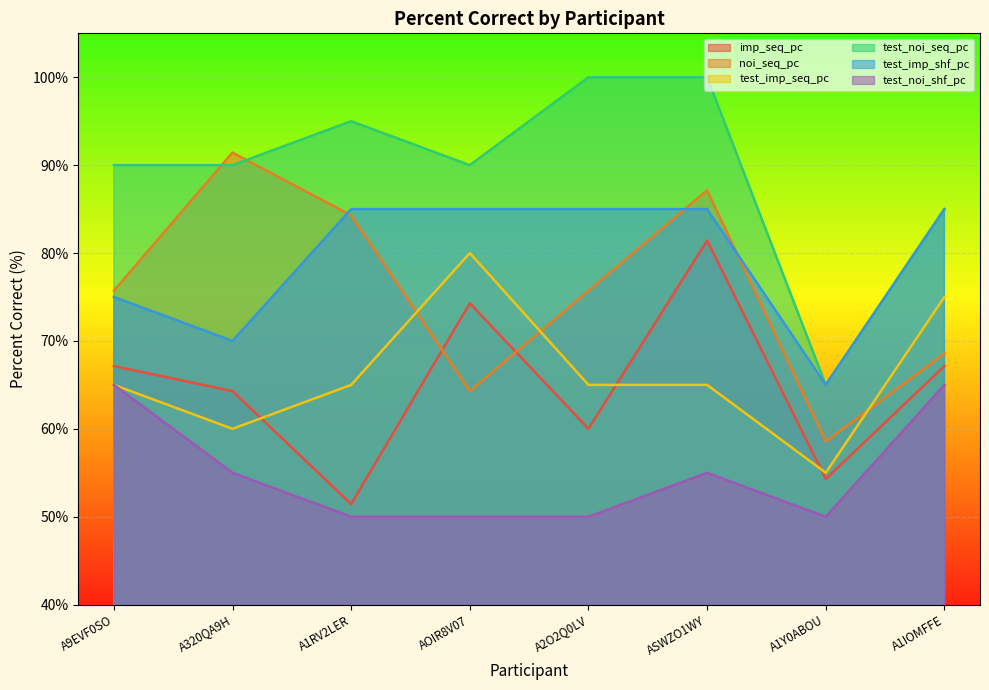

How many test_noi_seq_pc values are between 90 and 100?

6